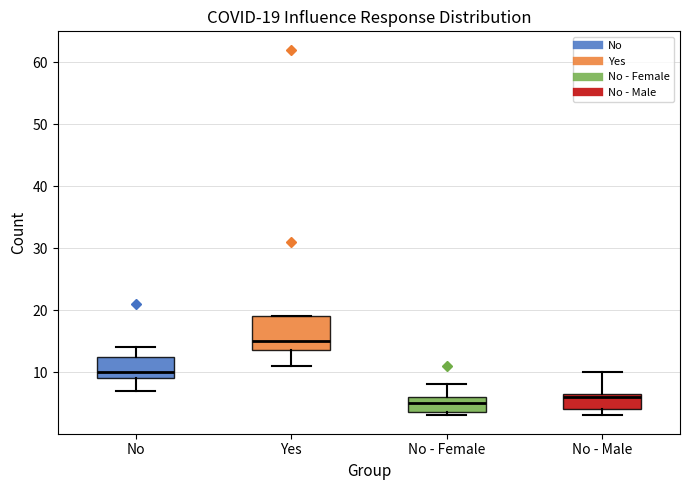

Comparing the boxes themselves (not the whiskers), which one is the tallest?

Yes